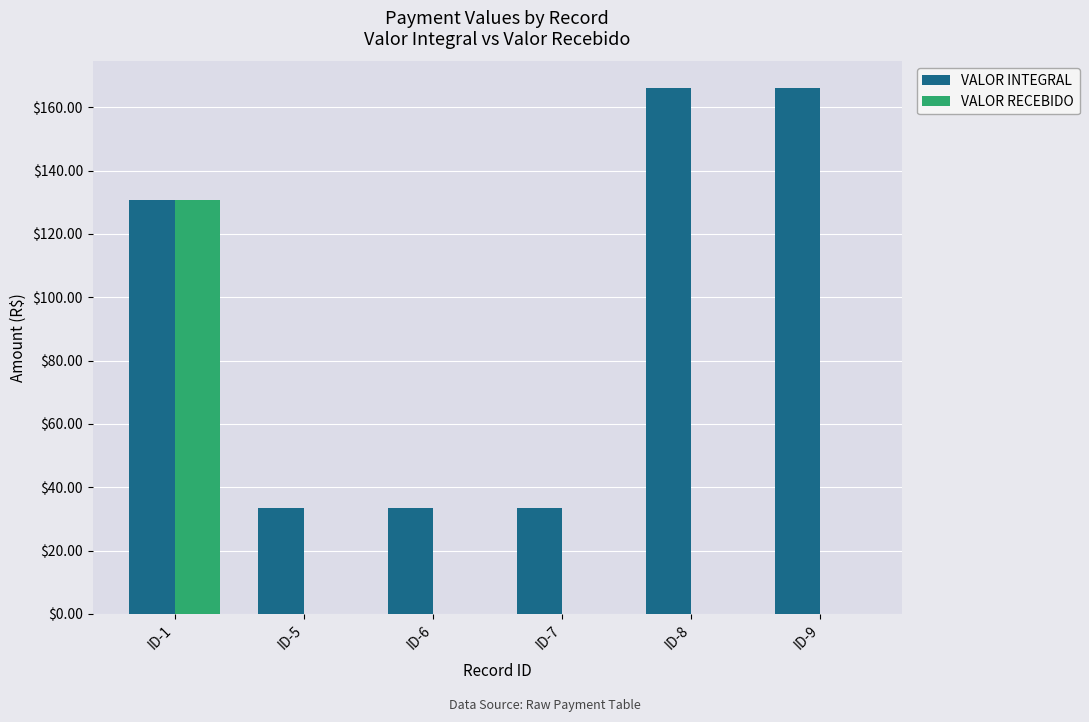

How many data points in VALOR INTEGRAL are above 130?

3